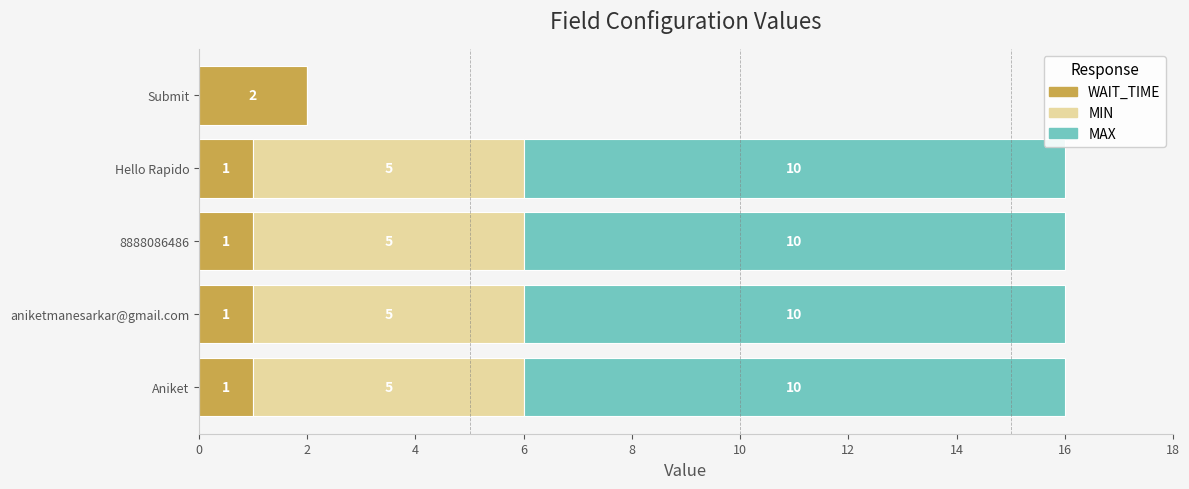

What is the total value across all series at 8888086486?

16